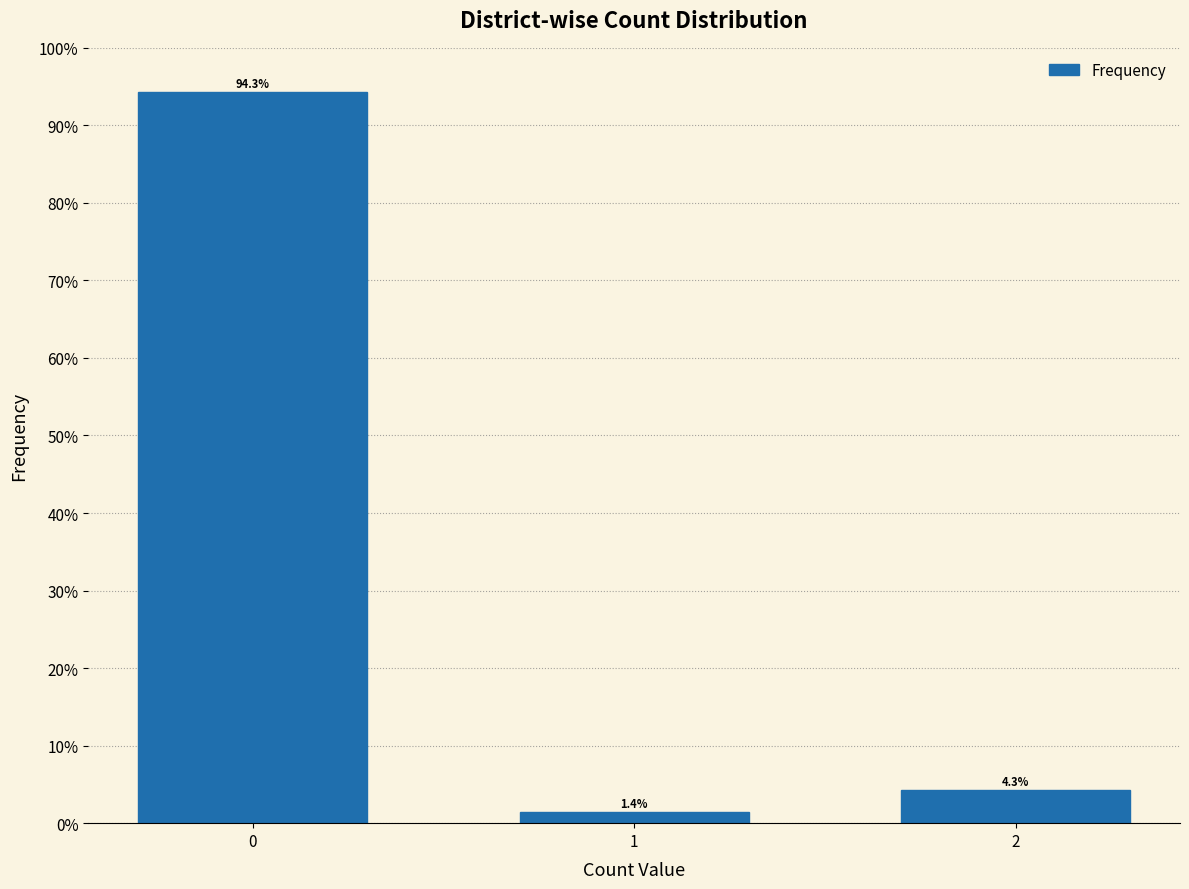

Reading left to right, what are all the values shown in this chart?

94.3	1.4	4.3